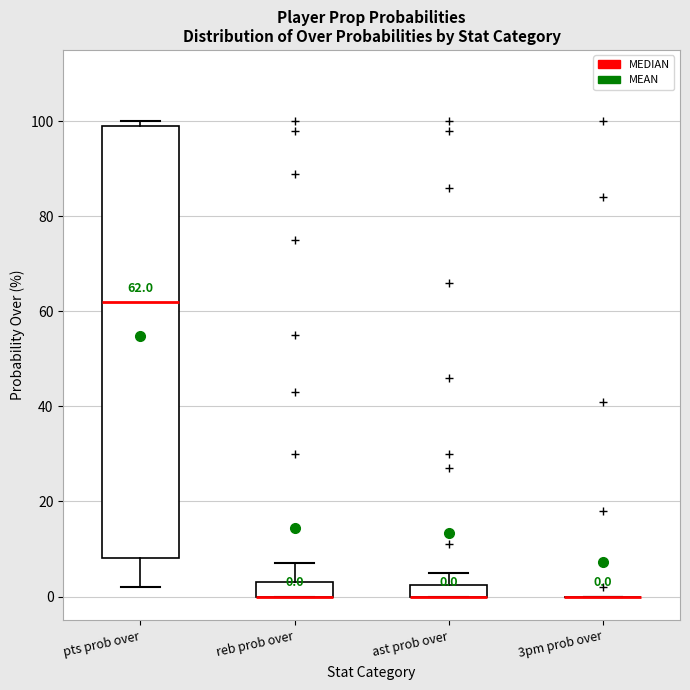

Comparing the boxes themselves (not the whiskers), which one is the tallest?

pts prob over